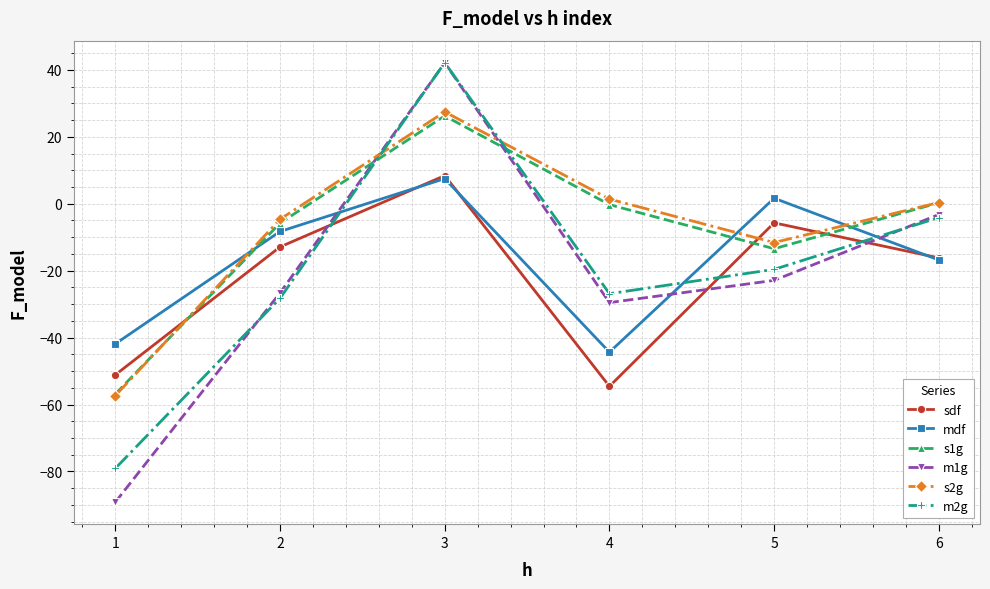

At which label does m1g first exceed -22?

3